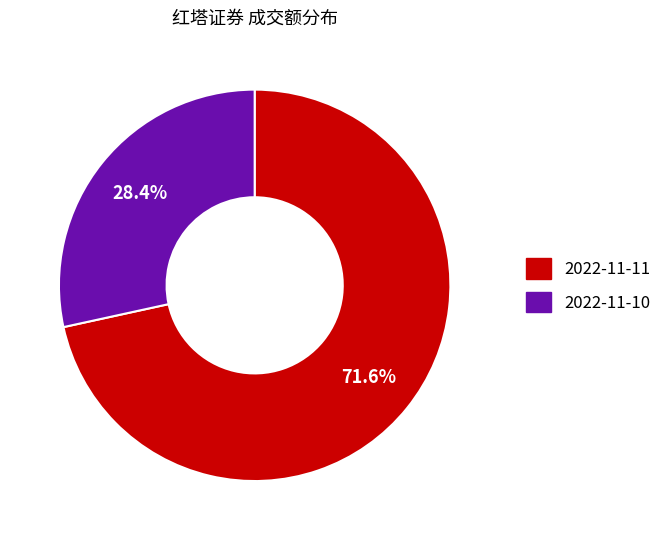

To the nearest percent, what is the difference between the largest and smallest slice percentages?

43%